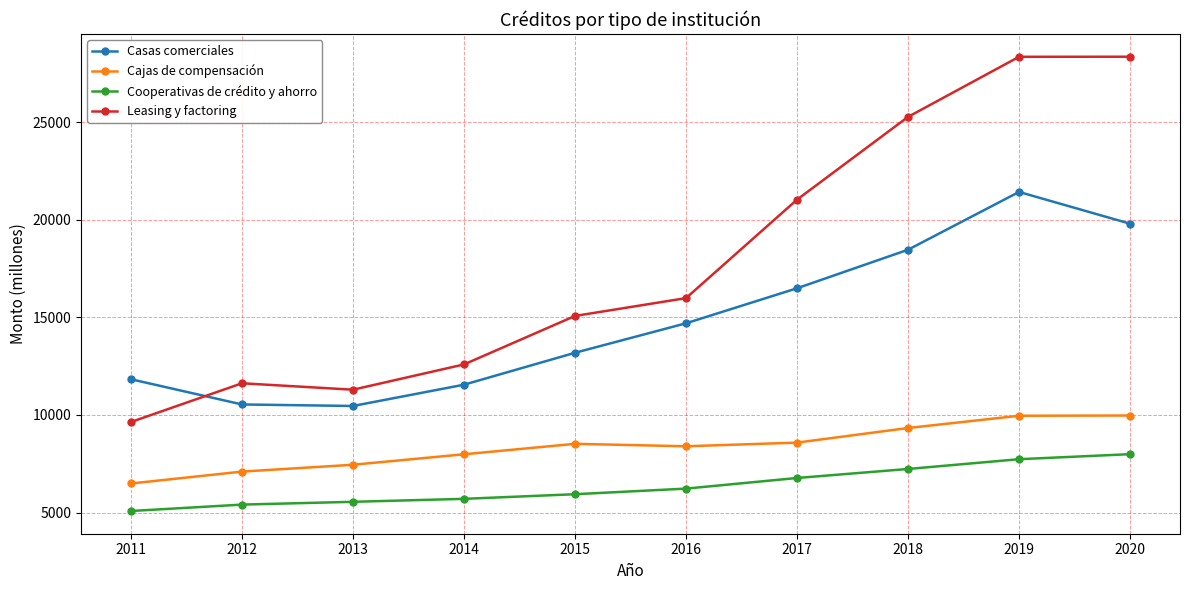

Which series has the largest range (max minus min)?

Leasing y factoring